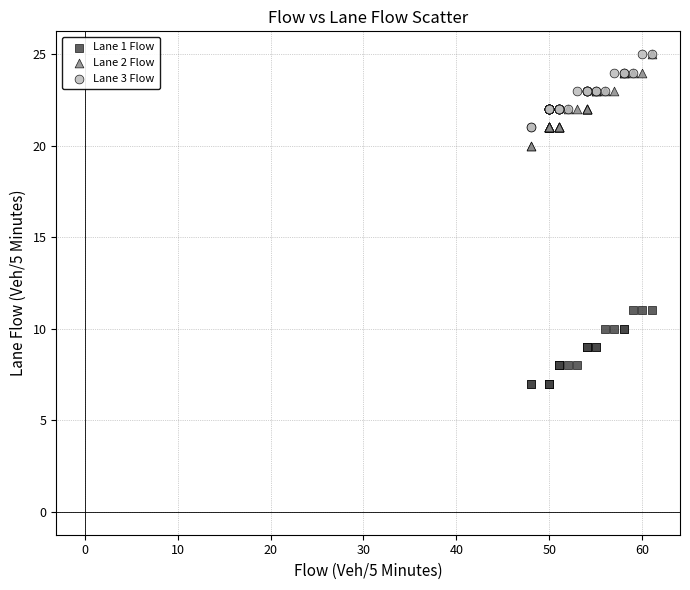

What are all the series names shown in the legend?

Lane 1 Flow, Lane 2 Flow, Lane 3 Flow